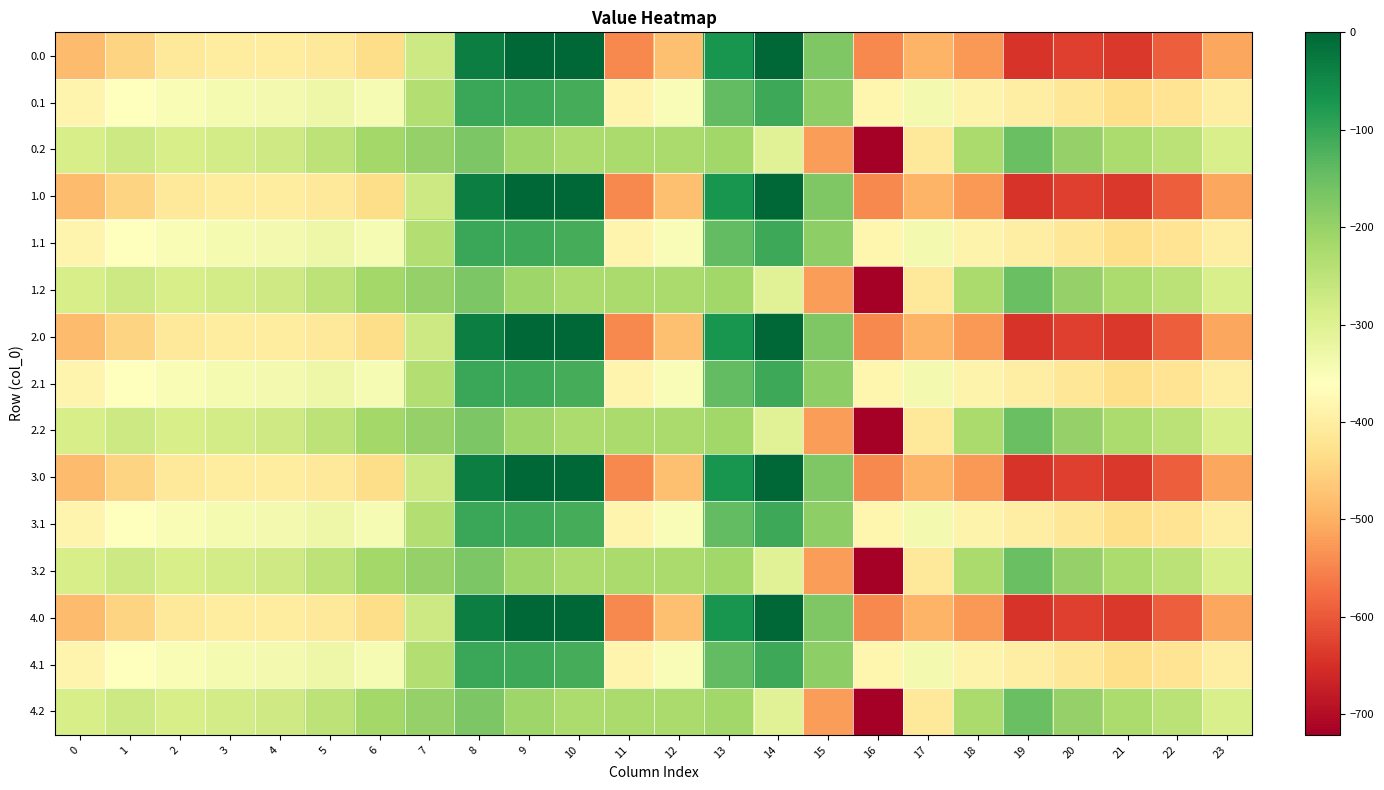

Rank the series at 21 from highest to lowest value.

0.2, 1.2, 2.2, 3.2, 4.2, 0.1, 1.1, 2.1, 3.1, 4.1, 0.0, 1.0, 2.0, 3.0, 4.0